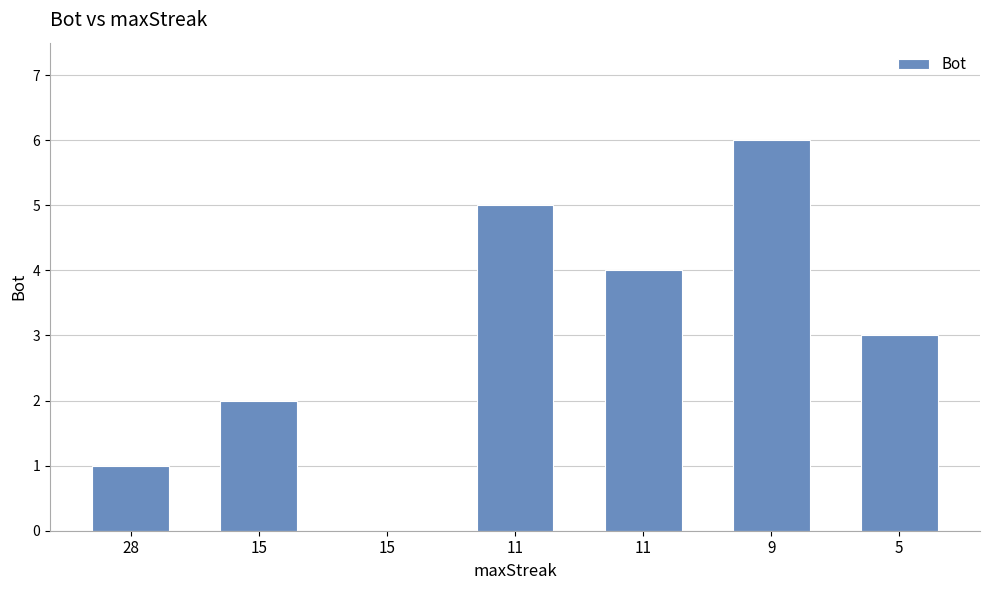

List the labels in order of value, largest first.

9, 11, 11, 5, 15, 28, 15